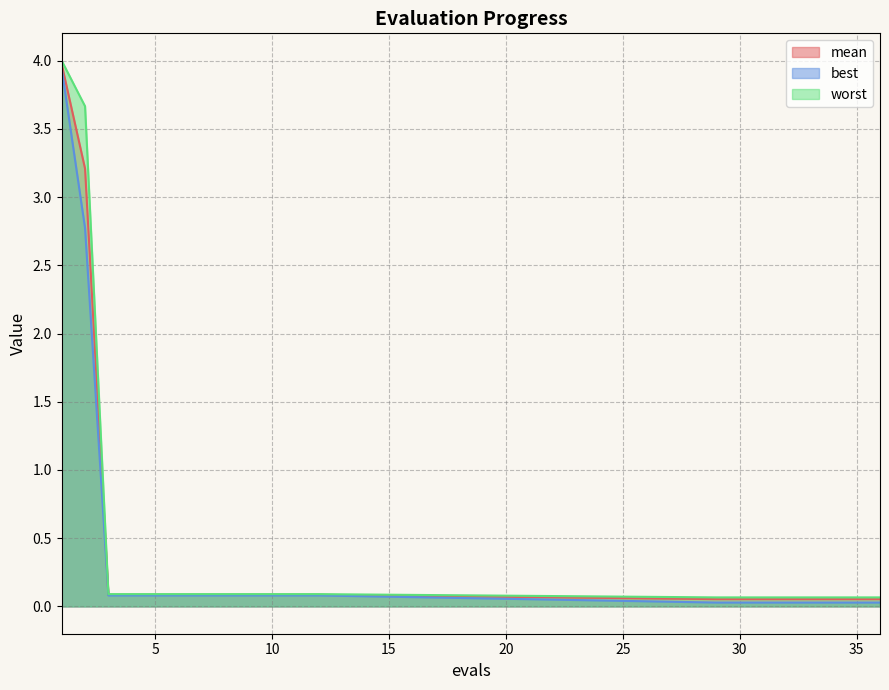

At how many categories does at least one series exceed 3?

2